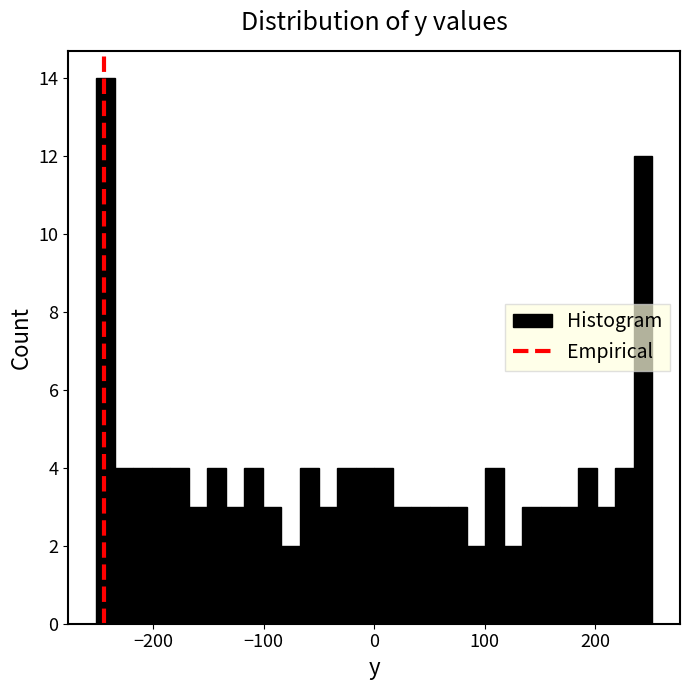

Around what value on the x-axis is the tallest bar? Give the approximate position of its centre, as read against the axis.

-240